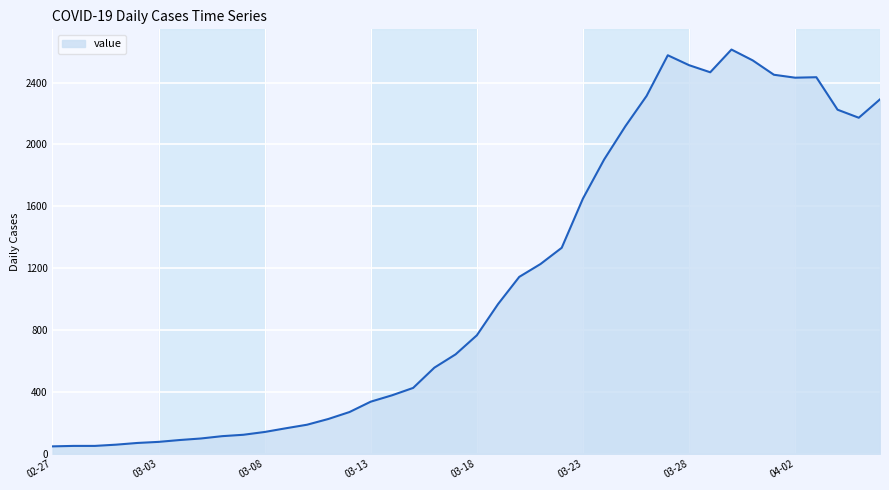

List the labels in order of value, largest first.

2020-03-30, 2020-03-27, 2020-03-31, 2020-03-28, 2020-03-29, 2020-04-01, 2020-04-03, 2020-04-02, 2020-03-26, 2020-04-06, 2020-04-04, 2020-04-05, 2020-03-25, 2020-03-24, 2020-03-23, 2020-03-22, 2020-03-21, 2020-03-20, 2020-03-19, 2020-03-18, 2020-03-17, 2020-03-16, 2020-03-15, 2020-03-14, 2020-03-13, 2020-03-12, 2020-03-11, 2020-03-10, 2020-03-09, 2020-03-08, 2020-03-07, 2020-03-06, 2020-03-05, 2020-03-04, 2020-03-03, 2020-03-02, 2020-03-01, 2020-02-28, 2020-02-29, 2020-02-27